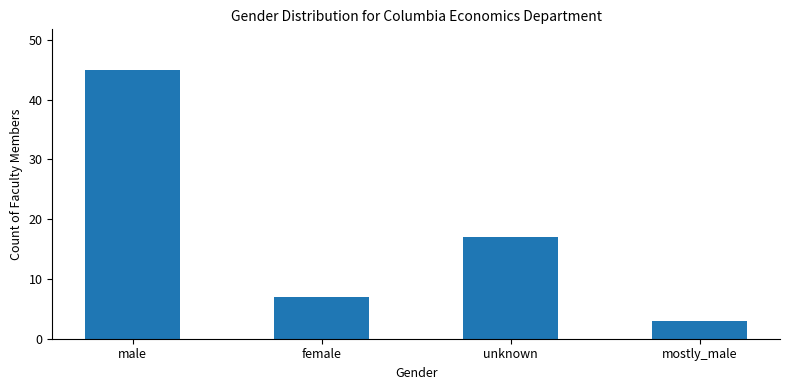

What is the average value?

18